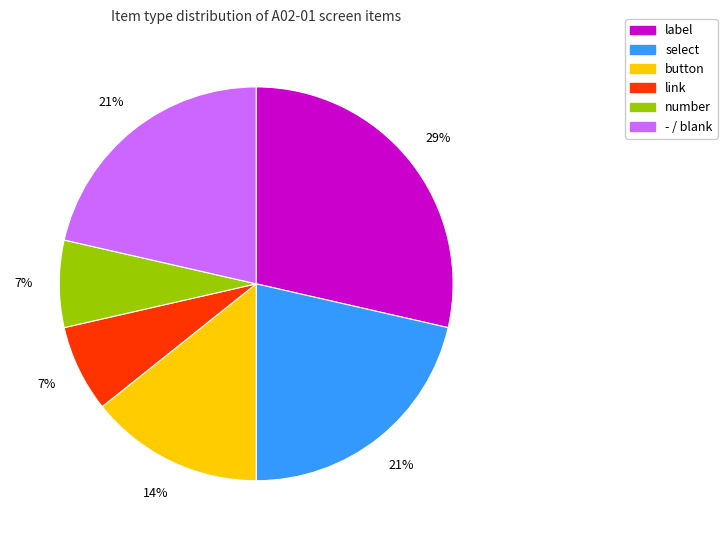

Count the number of slices in the pie.

6